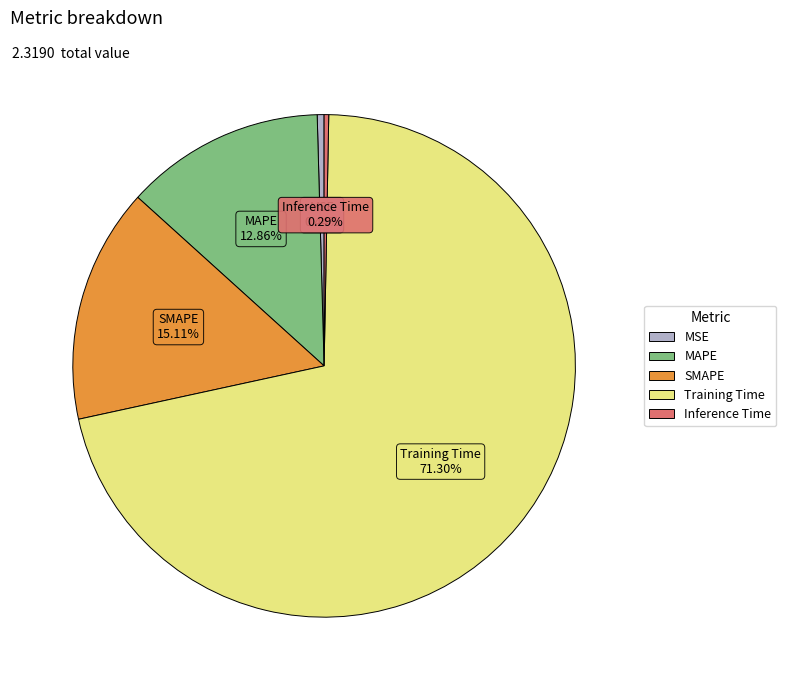

Does Inference Time represent more than half of the total?

No